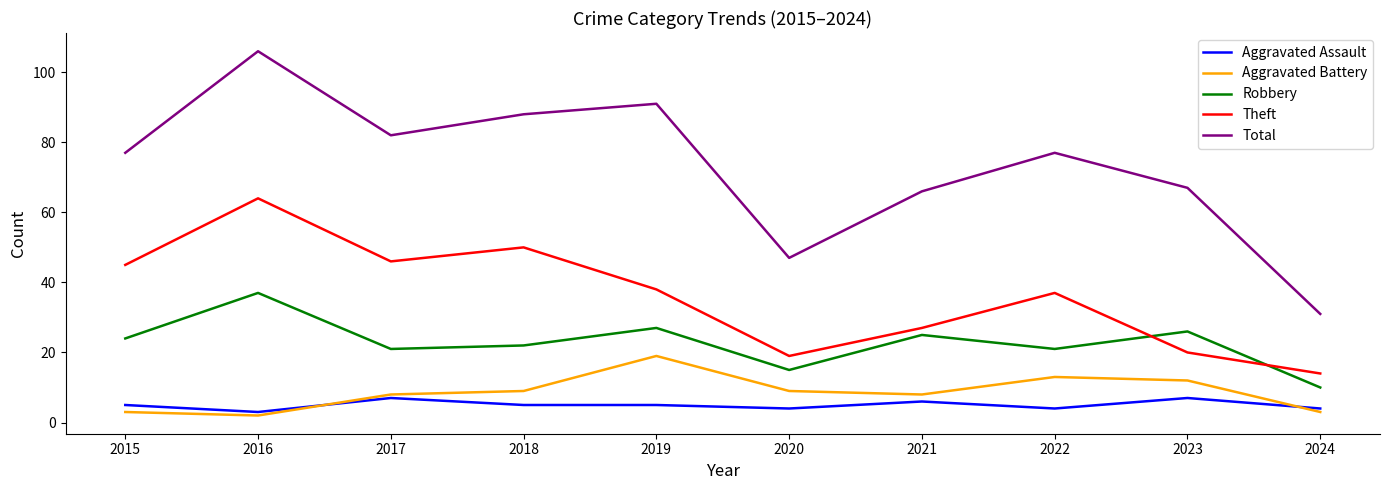

How many intersections are there between Aggravated Assault and Aggravated Battery?

2